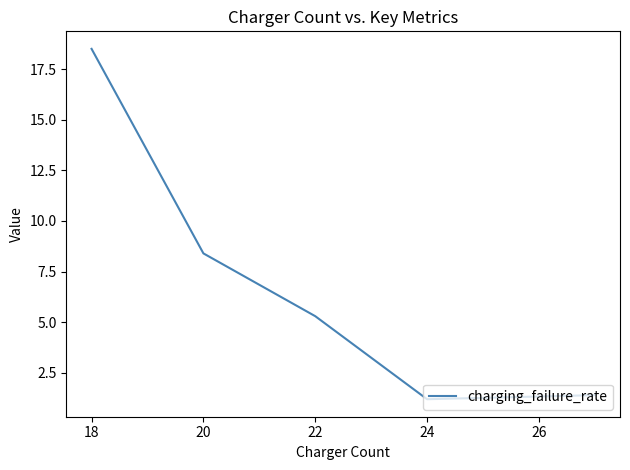

True or false: the data has more than 2 interior local peaks.

False